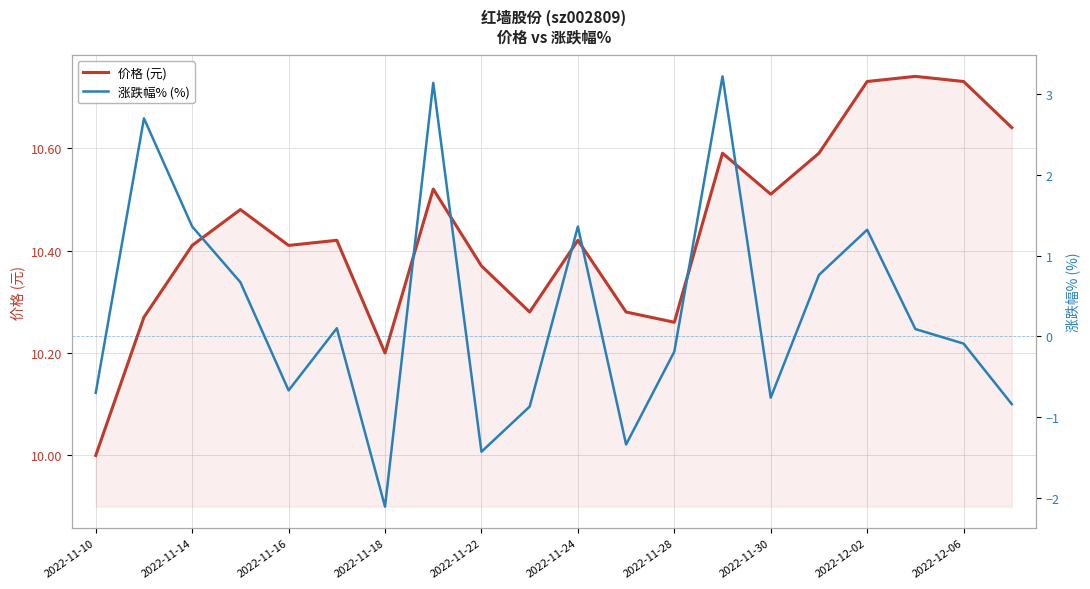

How many distinct data groups are displayed?

2